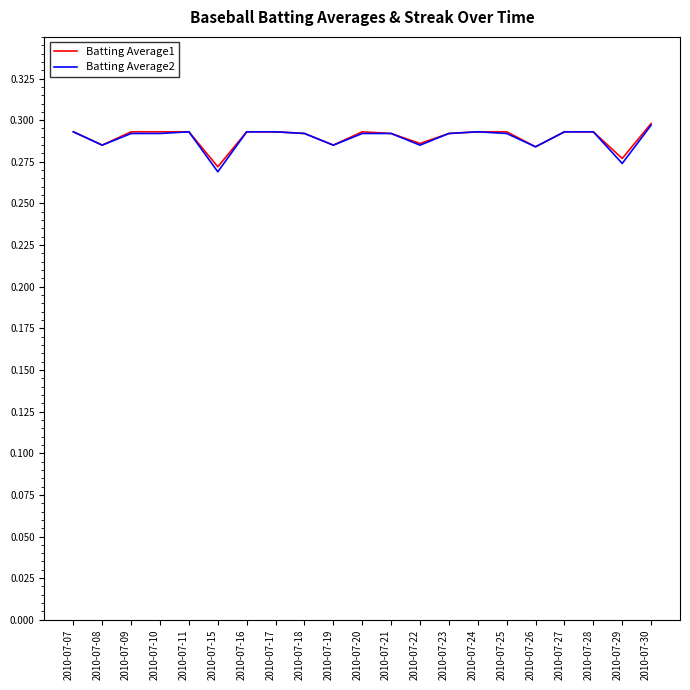

What is the sum of all Batting Average1 values?

6.1